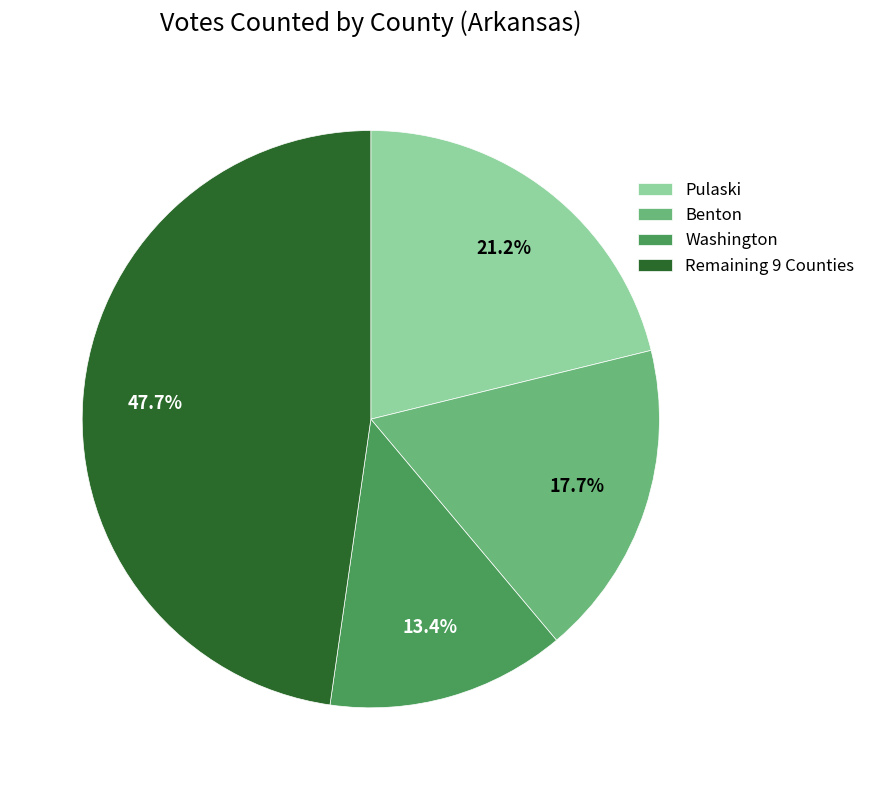

To the nearest percent, what is the average slice percentage?

25%